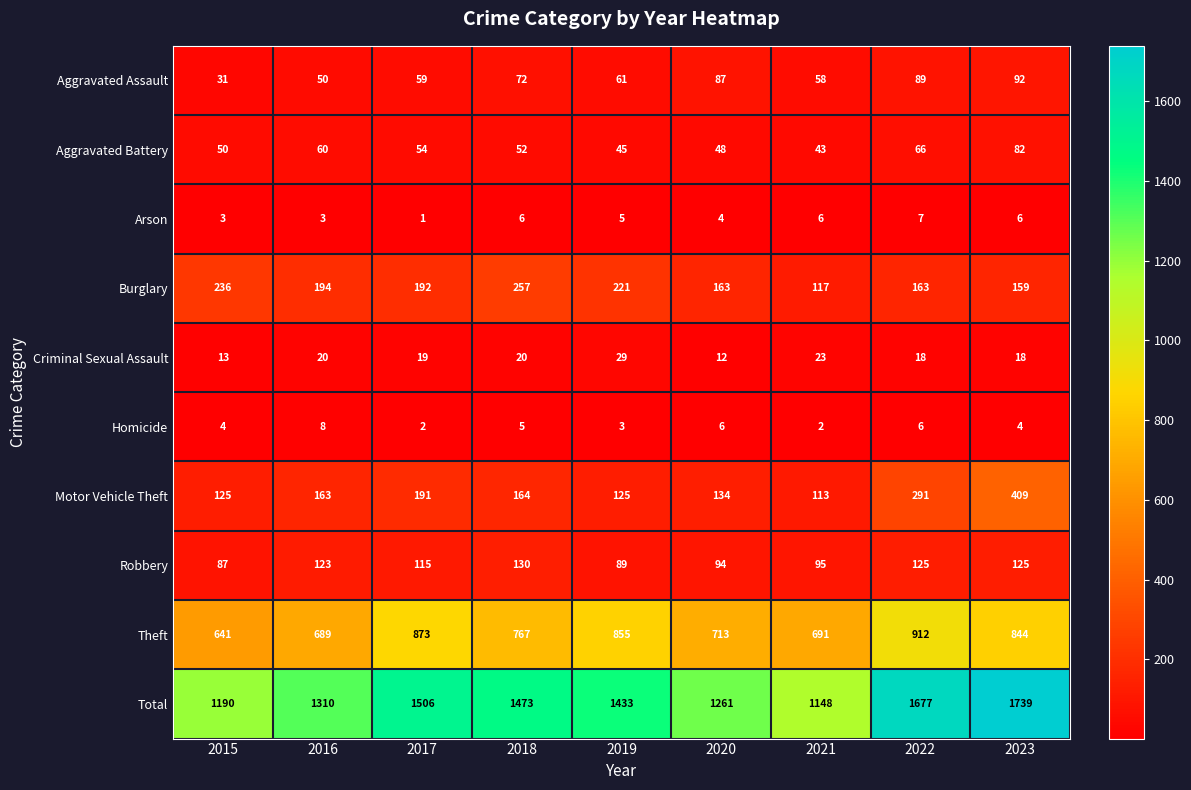

Is it true that Robbery equals 146 at 2020?

False